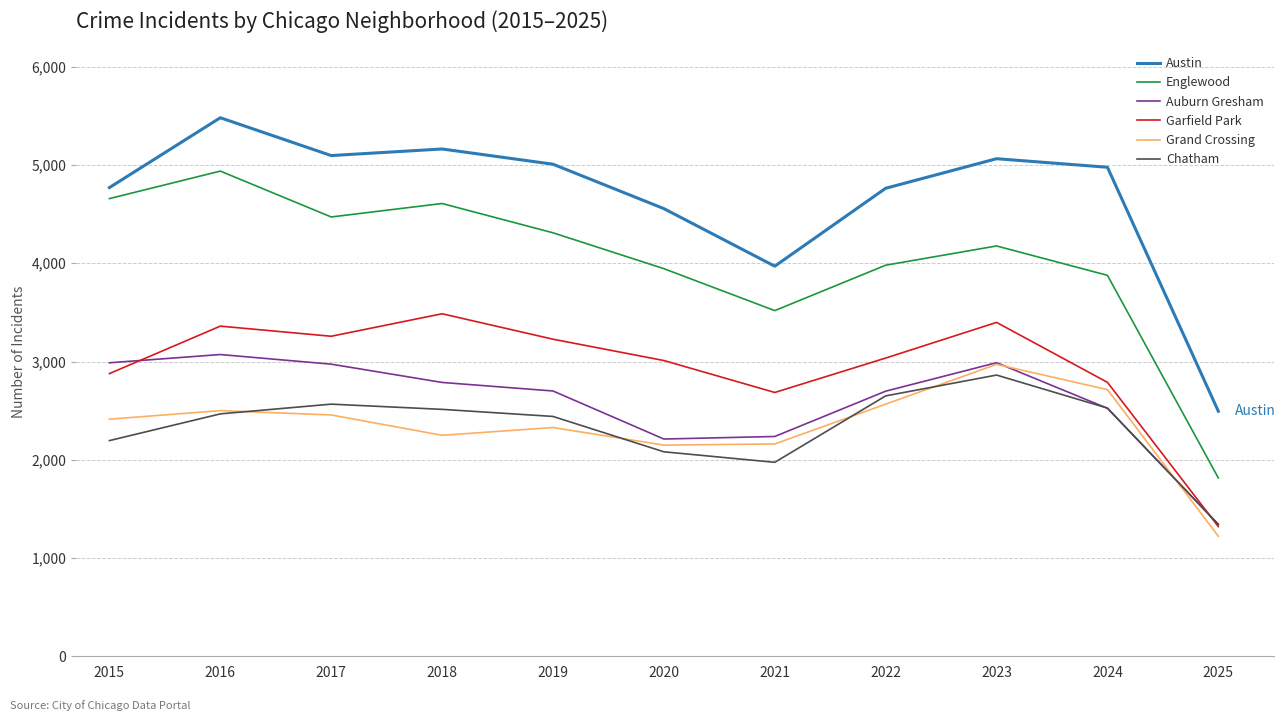

What is the average value of the Chatham series?

2329